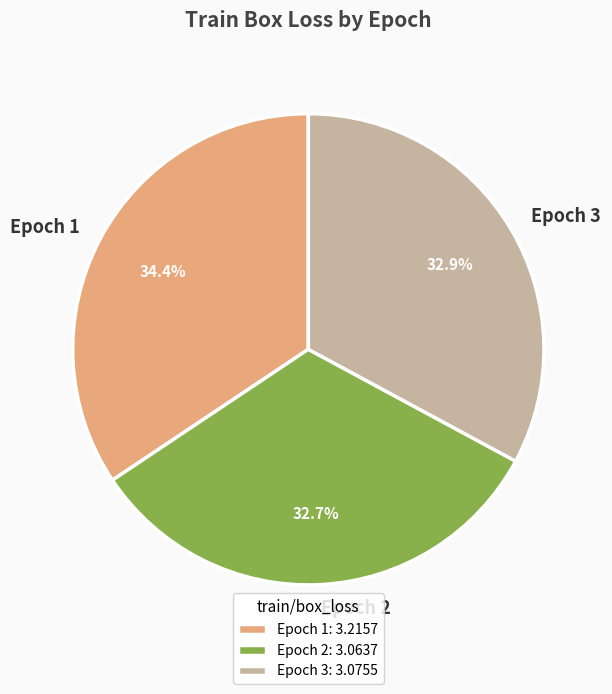

To the nearest percent, what portion does Epoch 3 represent?

33%